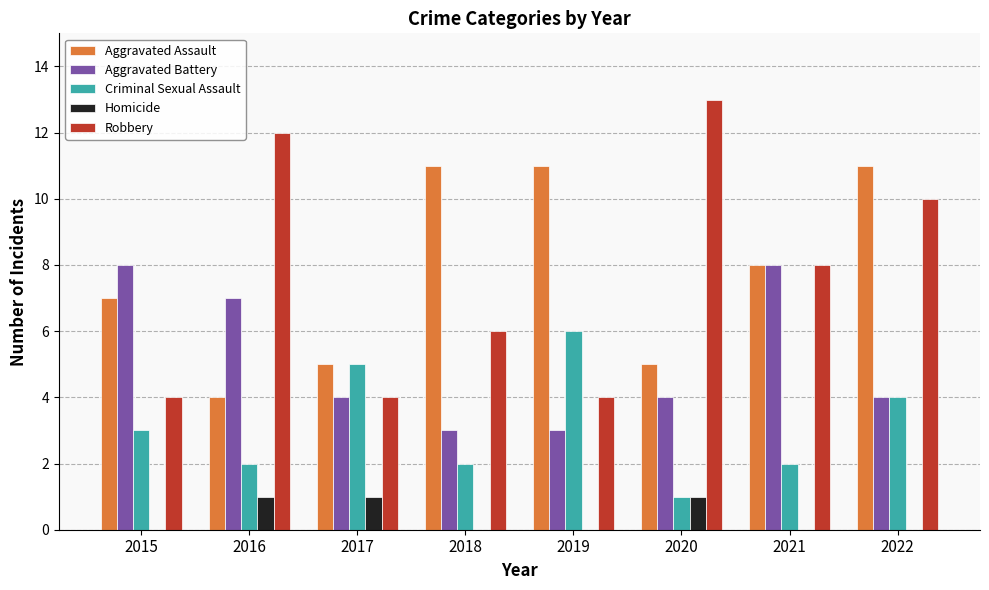

Is it true that Aggravated Battery equals 1 at 2020?

False